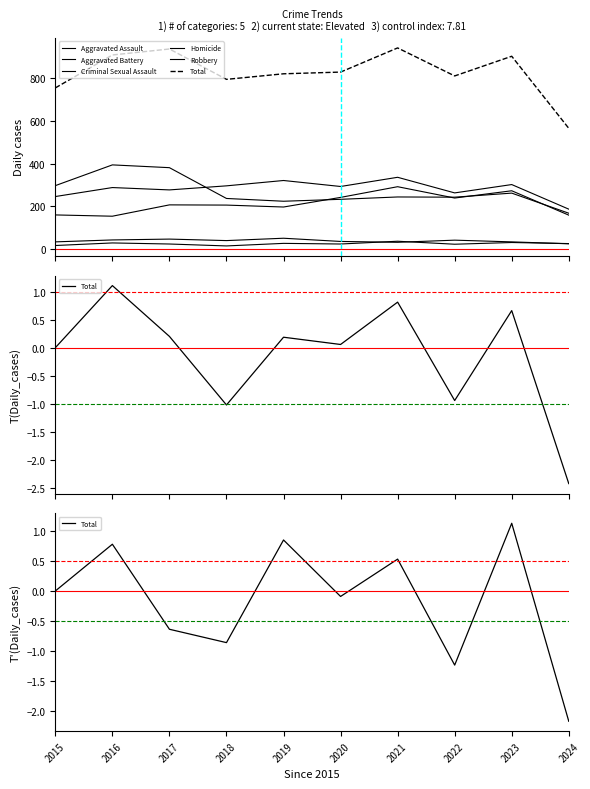

True or false: Robbery has a value of 155.6 at 2022.

False